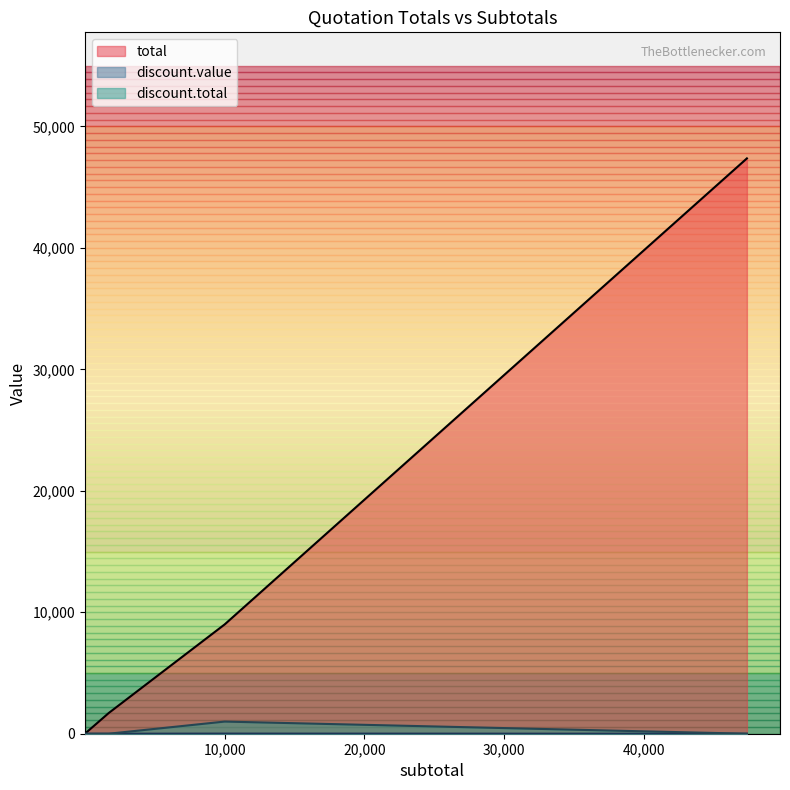

What is the label of the 8th point from the left?

47370